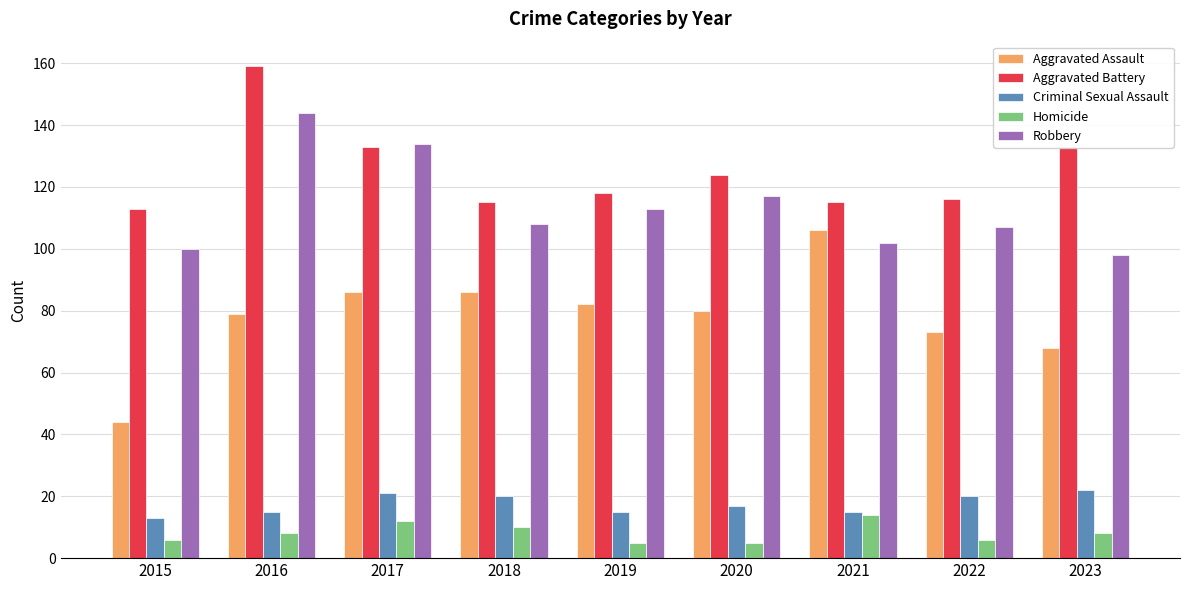

What is the greatest value displayed?

159